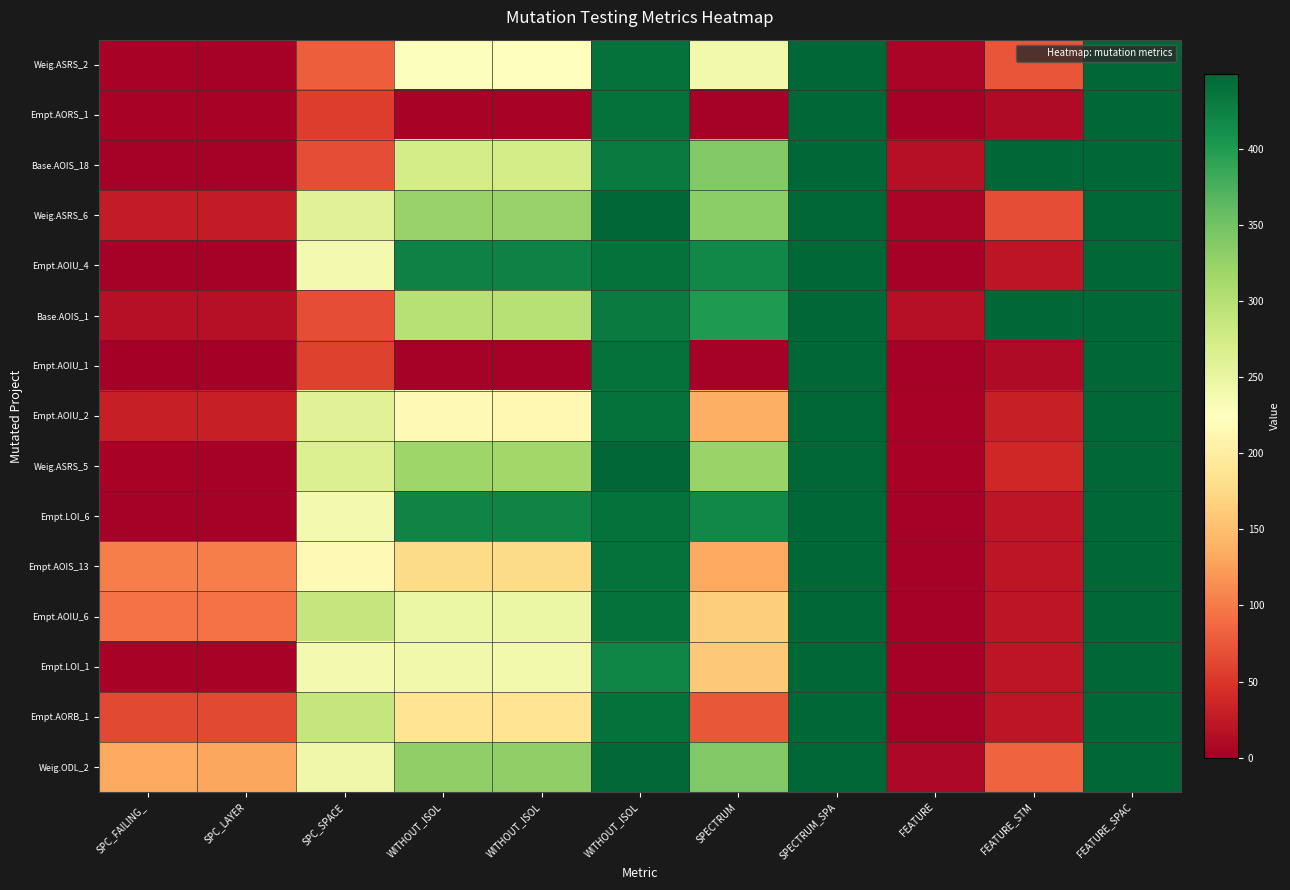

At FEATURE_STM, list the series in order from largest to smallest.

Base.AOIS_18, Base.AOIS_1, Weig.ODL_2, Weig.ASRS_2, Weig.ASRS_6, Weig.ASRS_5, Empt.AOIU_2, Empt.AOIU_4, Empt.LOI_6, Empt.AOIS_13, Empt.AOIU_6, Empt.LOI_1, Empt.AORB_1, Empt.AORS_1, Empt.AOIU_1